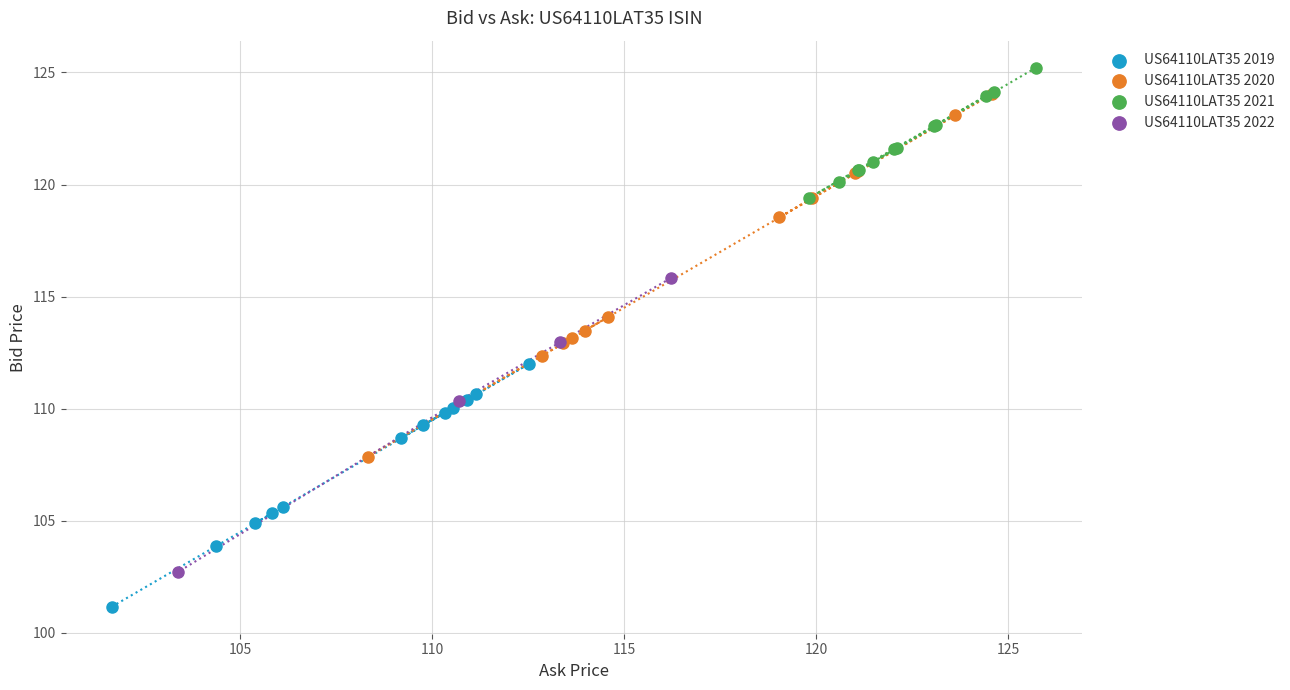

Which series contains the highest Y value?

US64110LAT35 2021